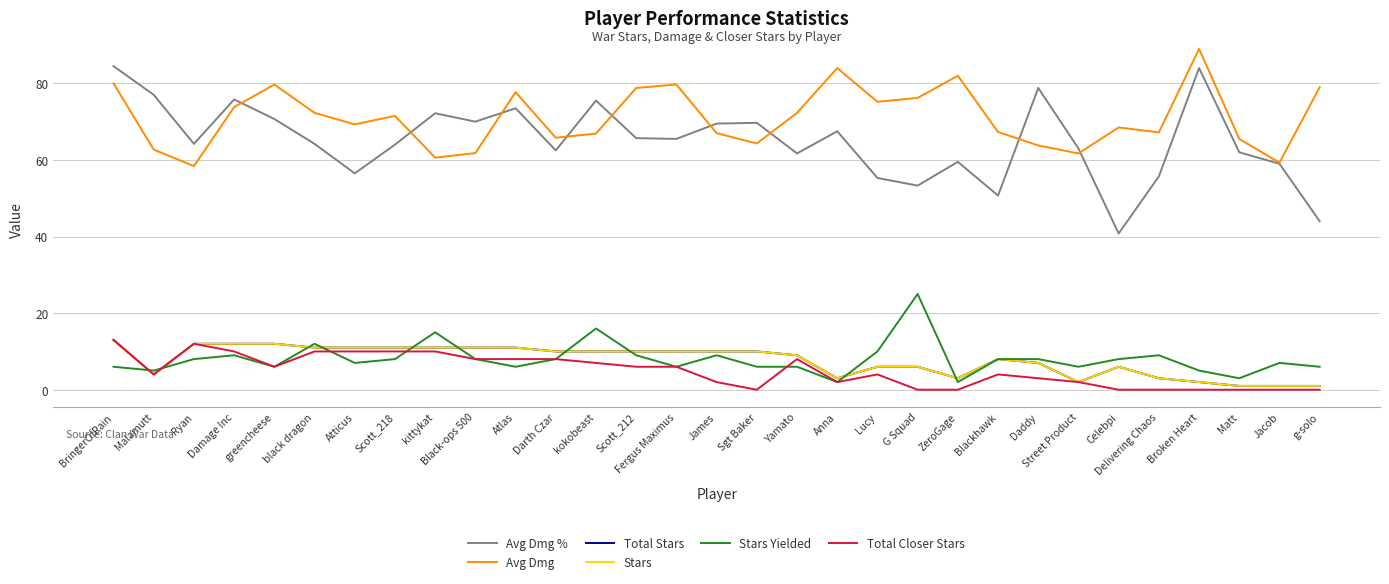

Is this an area chart (filled region under the line)?

No